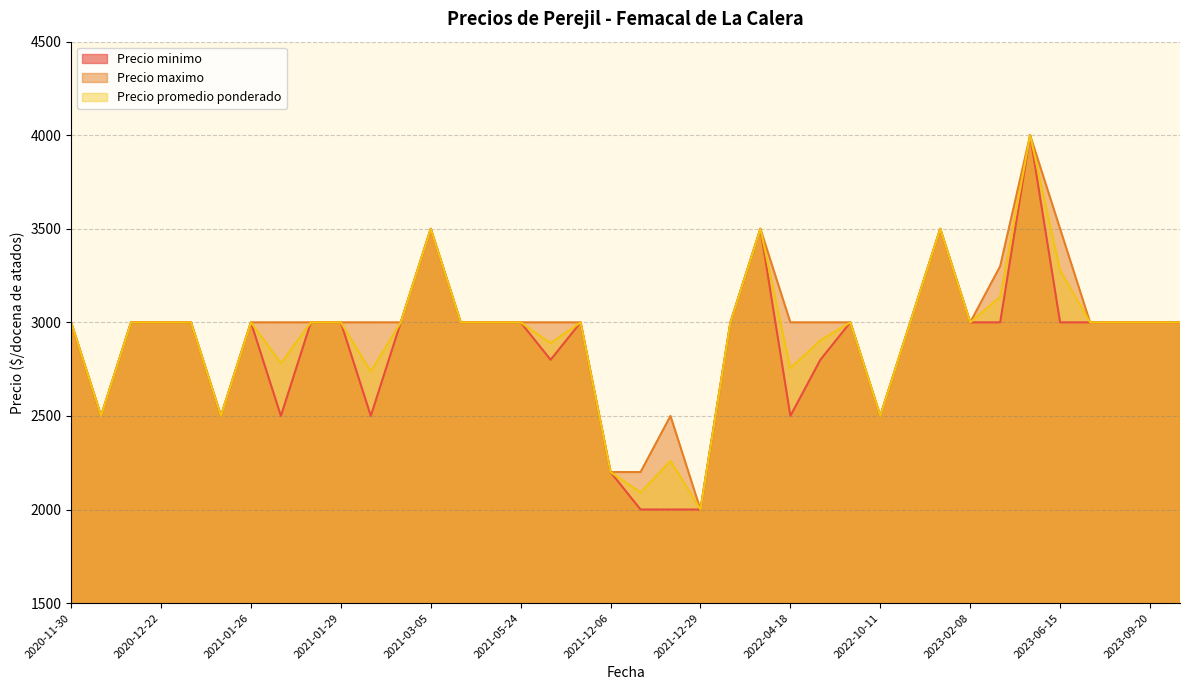

Reading left to right, extract all data points from this chart.

Precio minimo: 2023-06-15=3000	2022-10-11=2500	2021-01-28=3000	2023-02-08=3000	2023-01-09=3000	2020-12-01=2500	2021-12-29=2000	2023-07-11=3000	2021-12-07=2000	2021-03-05=3500	2021-07-12=2800	2021-07-13=3000	2021-12-27=2000	2021-02-15=2500	2023-02-10=3000	2022-08-31=3000	2021-01-25=2500	2020-11-30=3000	2021-01-27=2500	2020-12-22=3000	2021-02-16=3000	2023-01-11=3500	2021-01-29=3000	2023-09-20=3000	2021-12-06=2200	2023-10-19=3000	2021-04-05=3000	2021-04-06=3000	2023-07-10=3000	2022-07-14=2800	2022-03-07=3500	2023-03-07=4000	2022-04-18=2500	2021-05-24=3000	2020-12-14=3000	2021-01-26=3000	2020-12-28=3000	2022-01-13=3000
Precio maximo: 2023-06-15=3500	2022-10-11=2500	2021-01-28=3000	2023-02-08=3000	2023-01-09=3000	2020-12-01=2500	2021-12-29=2000	2023-07-11=3000	2021-12-07=2200	2021-03-05=3500	2021-07-12=3000	2021-07-13=3000	2021-12-27=2500	2021-02-15=3000	2023-02-10=3300	2022-08-31=3000	2021-01-25=2500	2020-11-30=3000	2021-01-27=3000	2020-12-22=3000	2021-02-16=3000	2023-01-11=3500	2021-01-29=3000	2023-09-20=3000	2021-12-06=2200	2023-10-19=3000	2021-04-05=3000	2021-04-06=3000	2023-07-10=3000	2022-07-14=3000	2022-03-07=3500	2023-03-07=4000	2022-04-18=3000	2021-05-24=3000	2020-12-14=3000	2021-01-26=3000	2020-12-28=3000	2022-01-13=3000
Precio promedio ponderado: 2023-06-15=3278	2022-10-11=2500	2021-01-28=3000	2023-02-08=3000	2023-01-09=3000	2020-12-01=2500	2021-12-29=2000	2023-07-11=3000	2021-12-07=2091	2021-03-05=3500	2021-07-12=2889	2021-07-13=3000	2021-12-27=2260	2021-02-15=2737	2023-02-10=3136	2022-08-31=3000	2021-01-25=2500	2020-11-30=3000	2021-01-27=2781	2020-12-22=3000	2021-02-16=3000	2023-01-11=3500	2021-01-29=3000	2023-09-20=3000	2021-12-06=2200	2023-10-19=3000	2021-04-05=3000	2021-04-06=3000	2023-07-10=3000	2022-07-14=2904	2022-03-07=3500	2023-03-07=4000	2022-04-18=2755	2021-05-24=3000	2020-12-14=3000	2021-01-26=3000	2020-12-28=3000	2022-01-13=3000